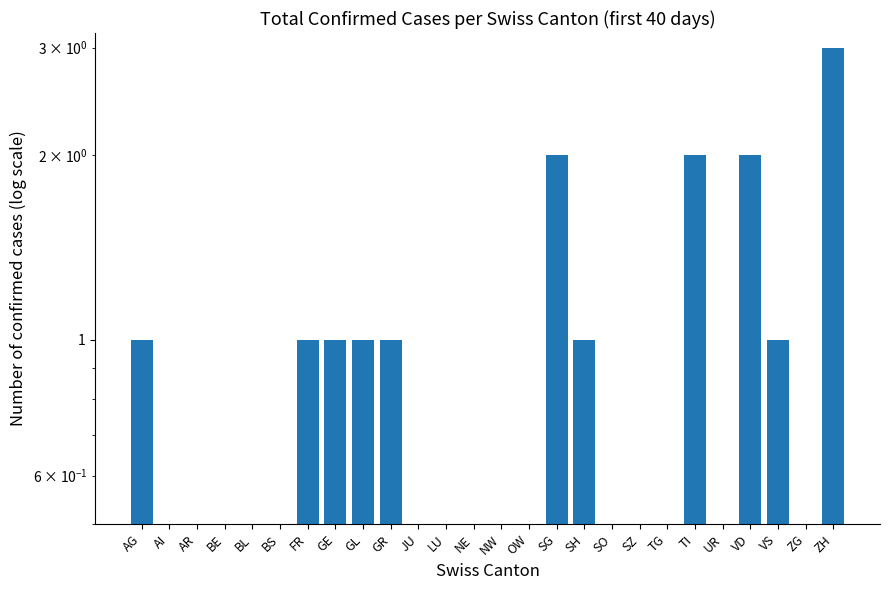

Reading right to left, what are all the values shown in this chart?

3	0	1	2	0	2	0	0	0	1	2	0	0	0	0	0	1	1	1	1	0	0	0	0	0	1